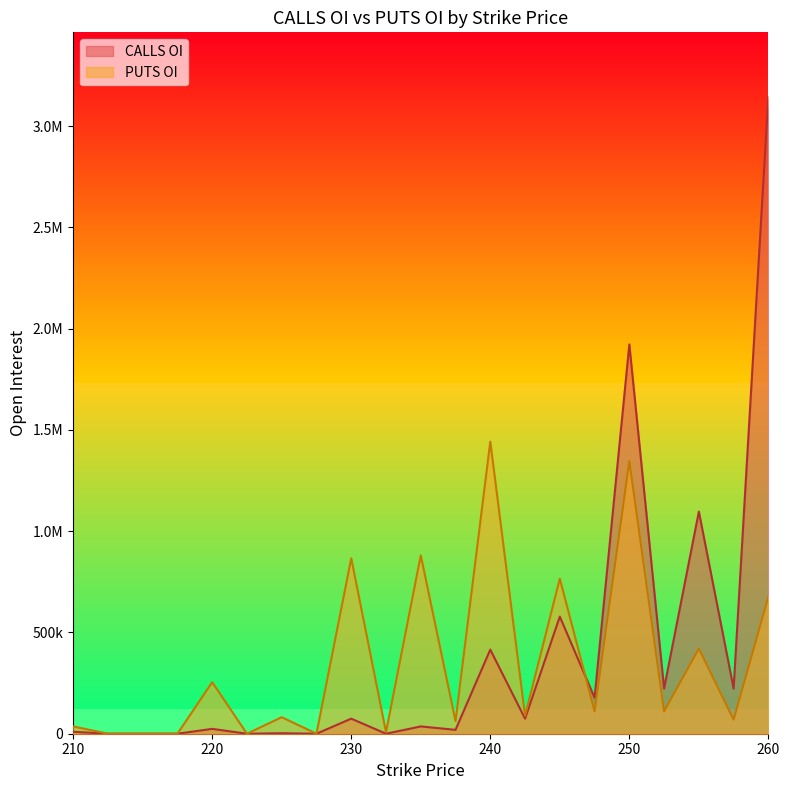

Which series ends up on top after the final intersection of CALLS OI and PUTS OI?

CALLS OI